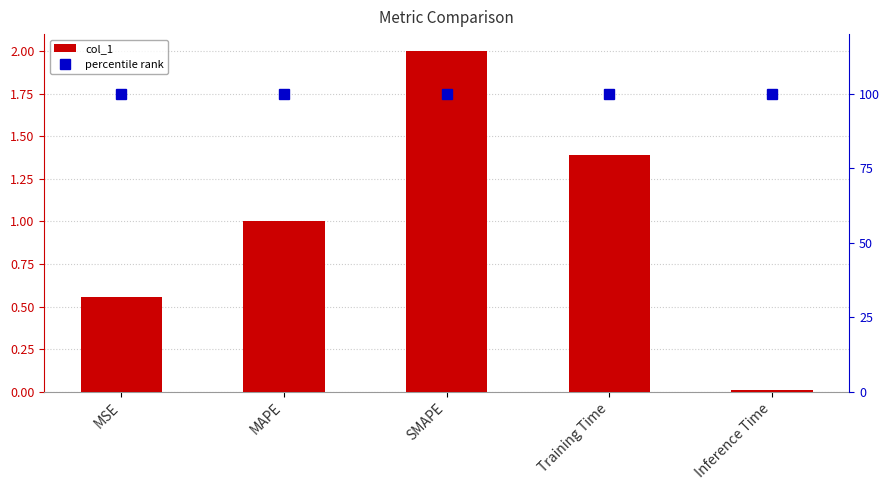

Rank the series at MAPE from lowest to highest value.

col_1, percentile rank